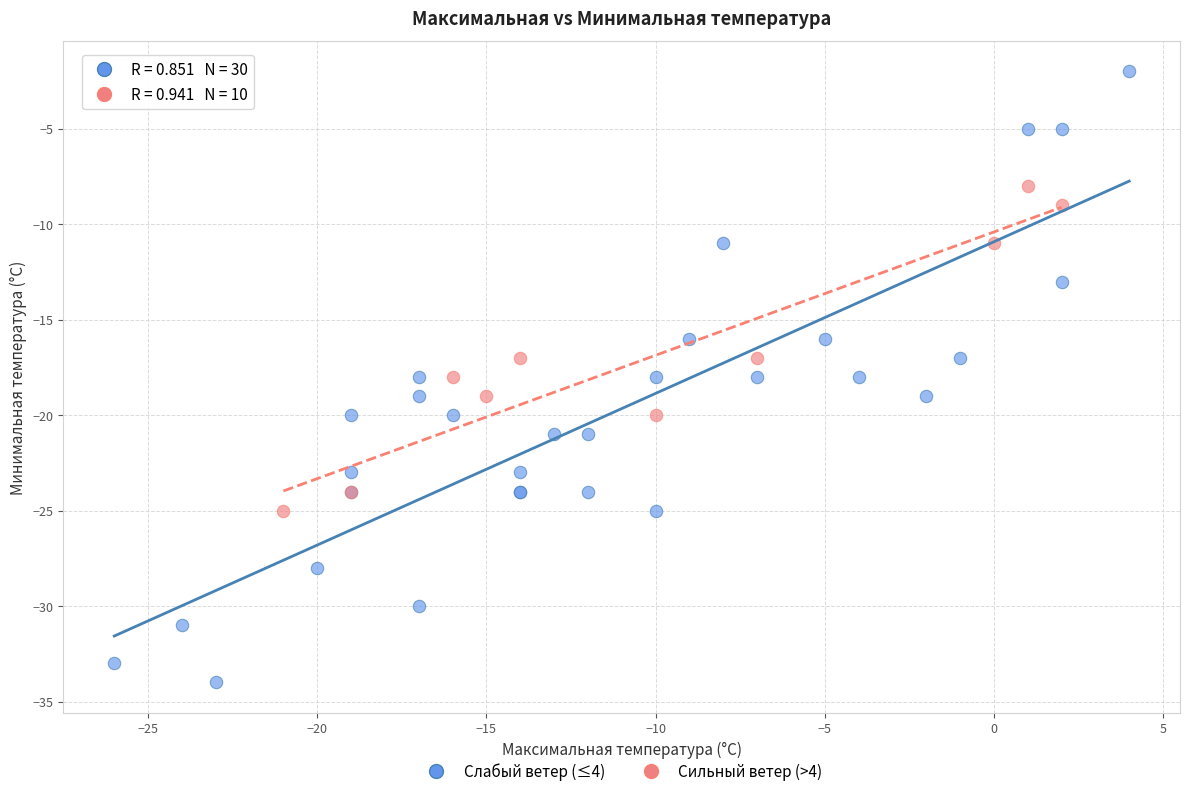

Which series has the widest spread of Y values?

Слабый ветер (≤4)